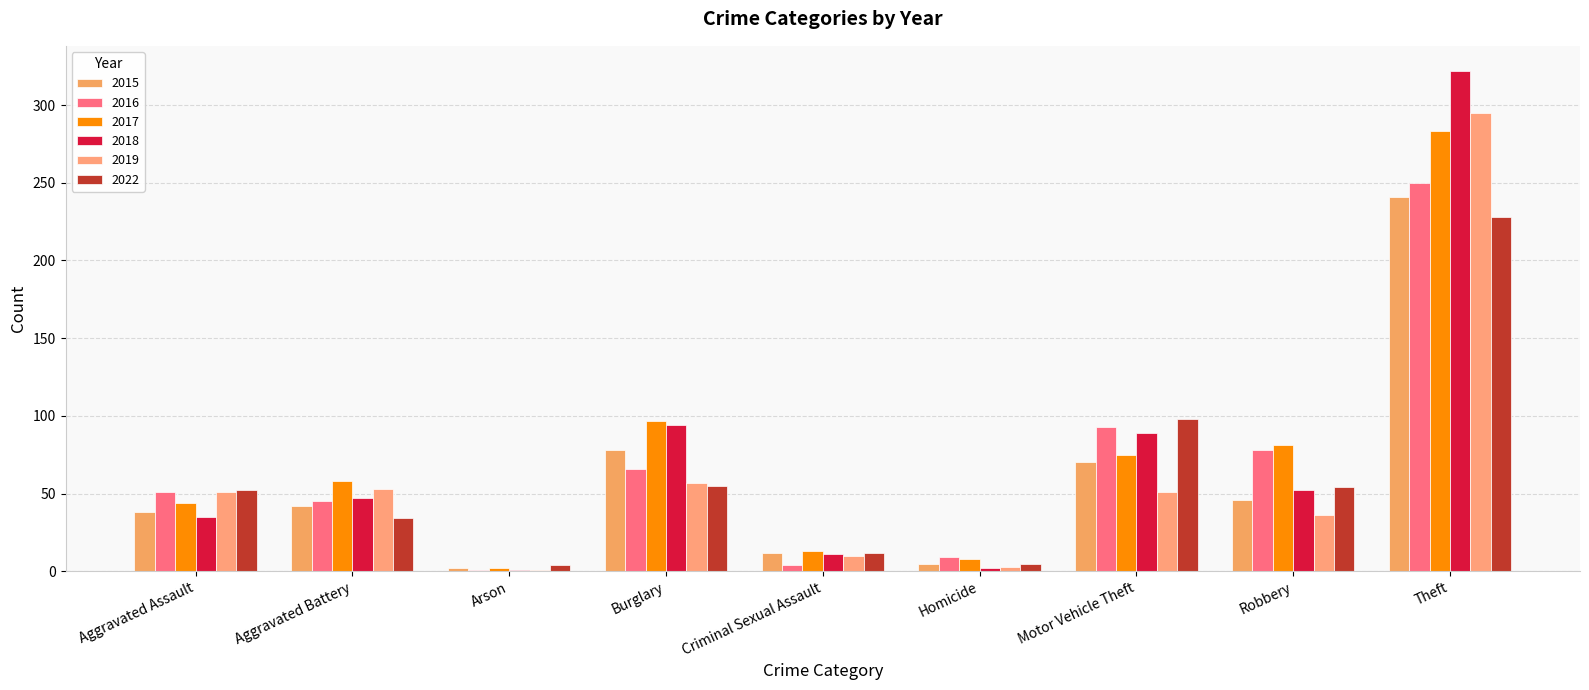

What is the difference between the second highest and second lowest values in the 2022 series?

93